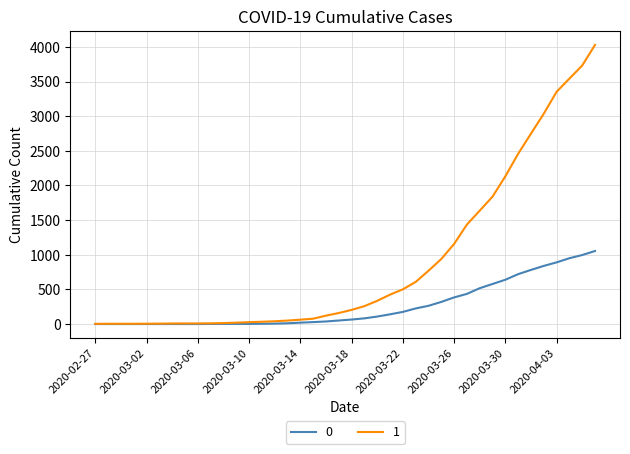

List the series in order of their peak value, lowest first.

0, 1